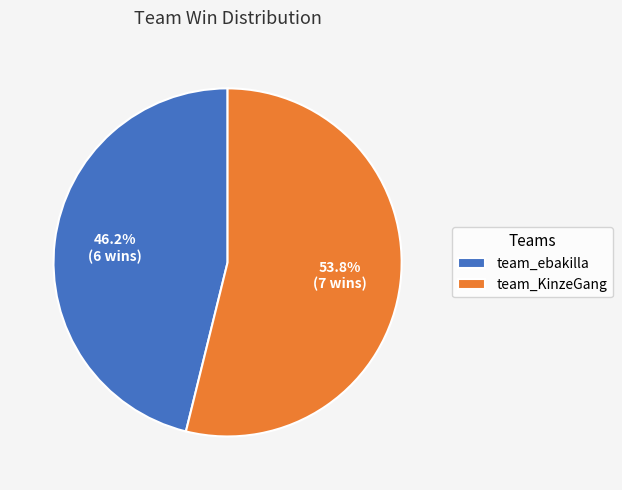

Does team_KinzeGang account for over 50% of the chart?

Yes